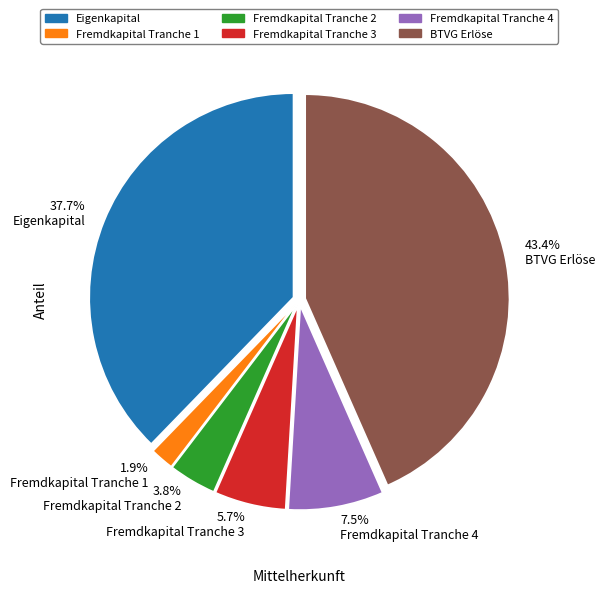

How many slices are in this pie chart?

6